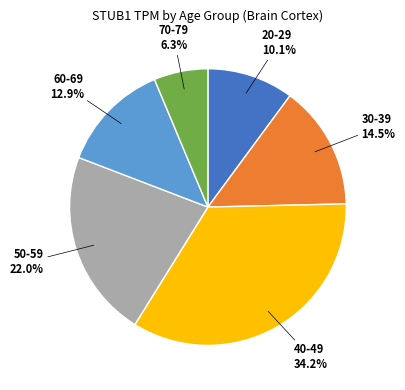

Which has a higher value, 40-49 or 60-69?

40-49